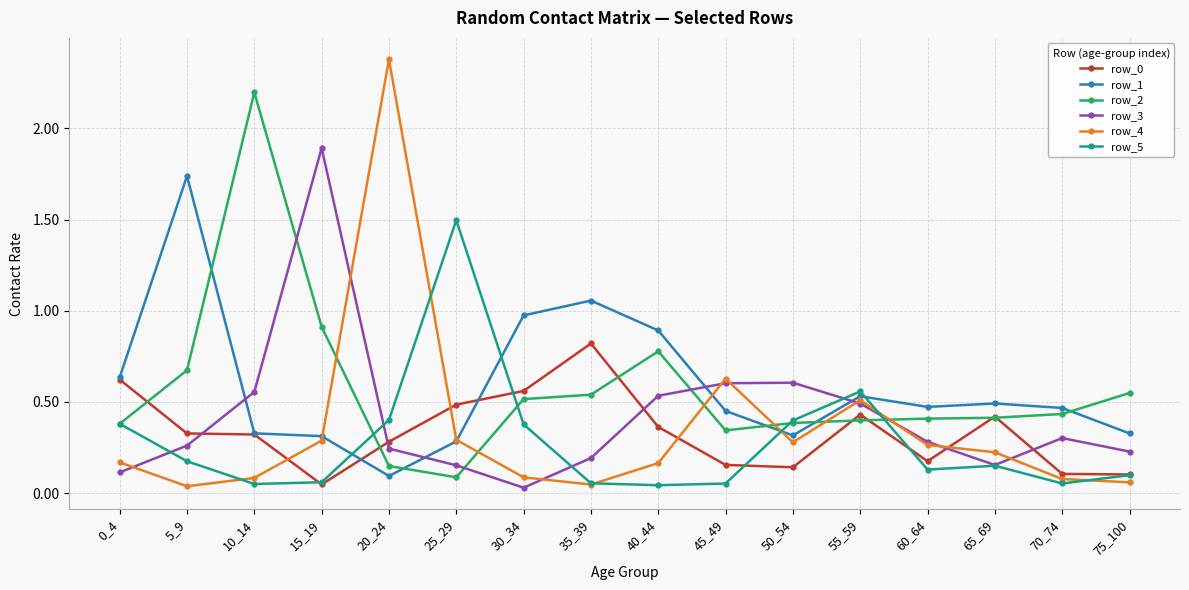

Is it true that row_1 equals 0.2 at 10_14?

False